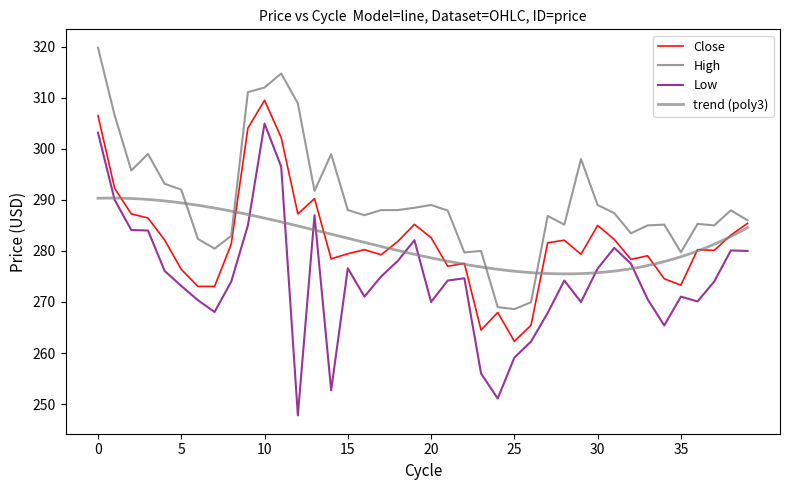

True or false: High and Close cross at least once.

False